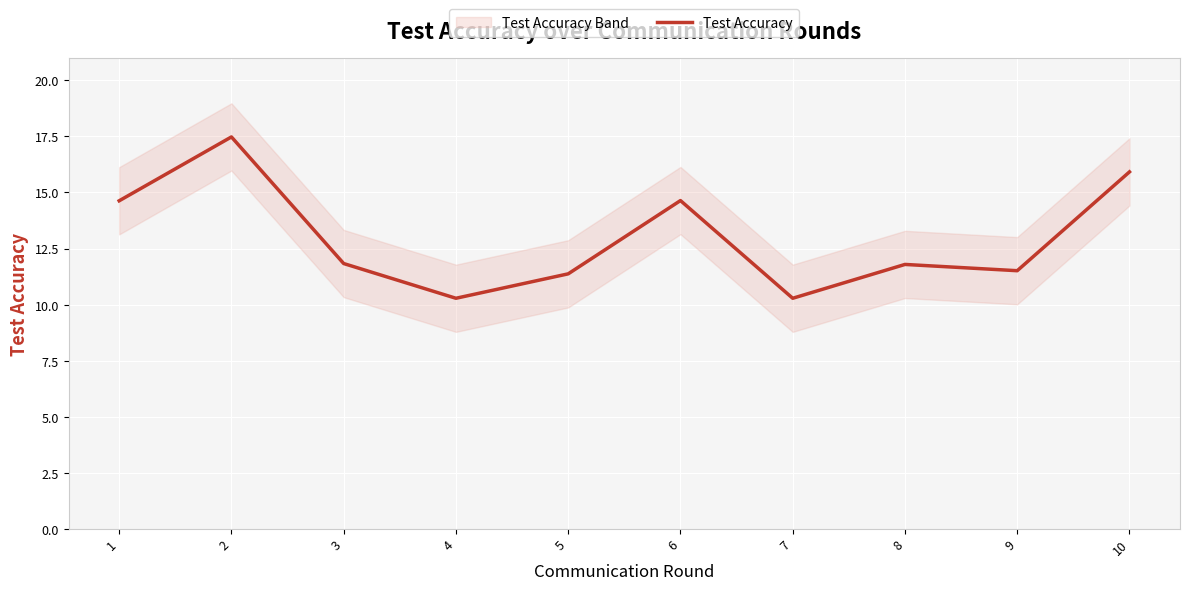

Where does the data first go above 11?

1